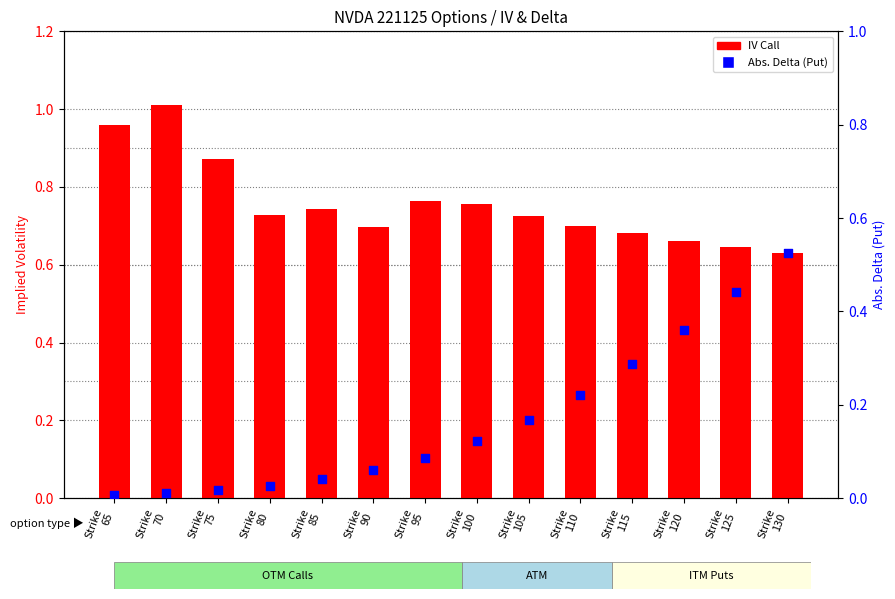

At how many categories does at least one series exceed 0?

14